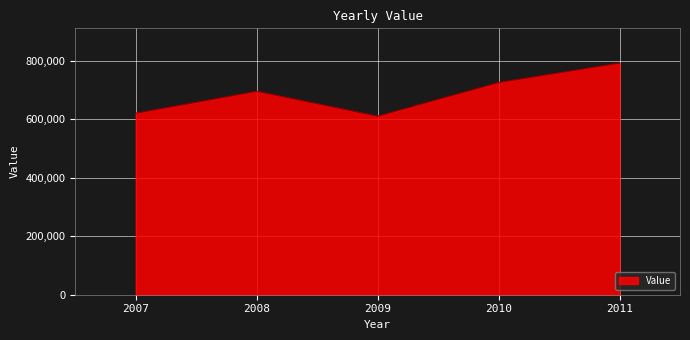

Which category has the lowest value across all series?

2009